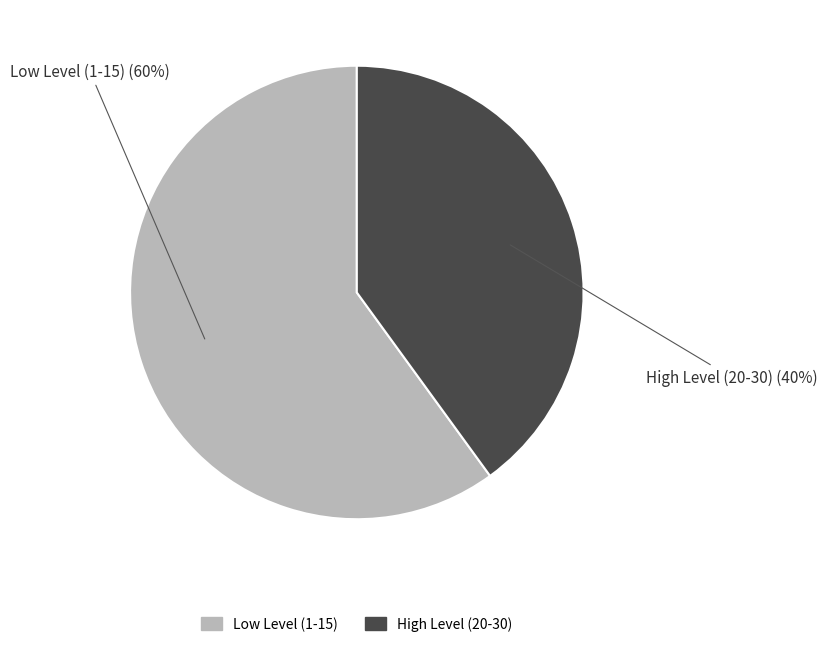

Is there a majority slice in this chart?

Yes